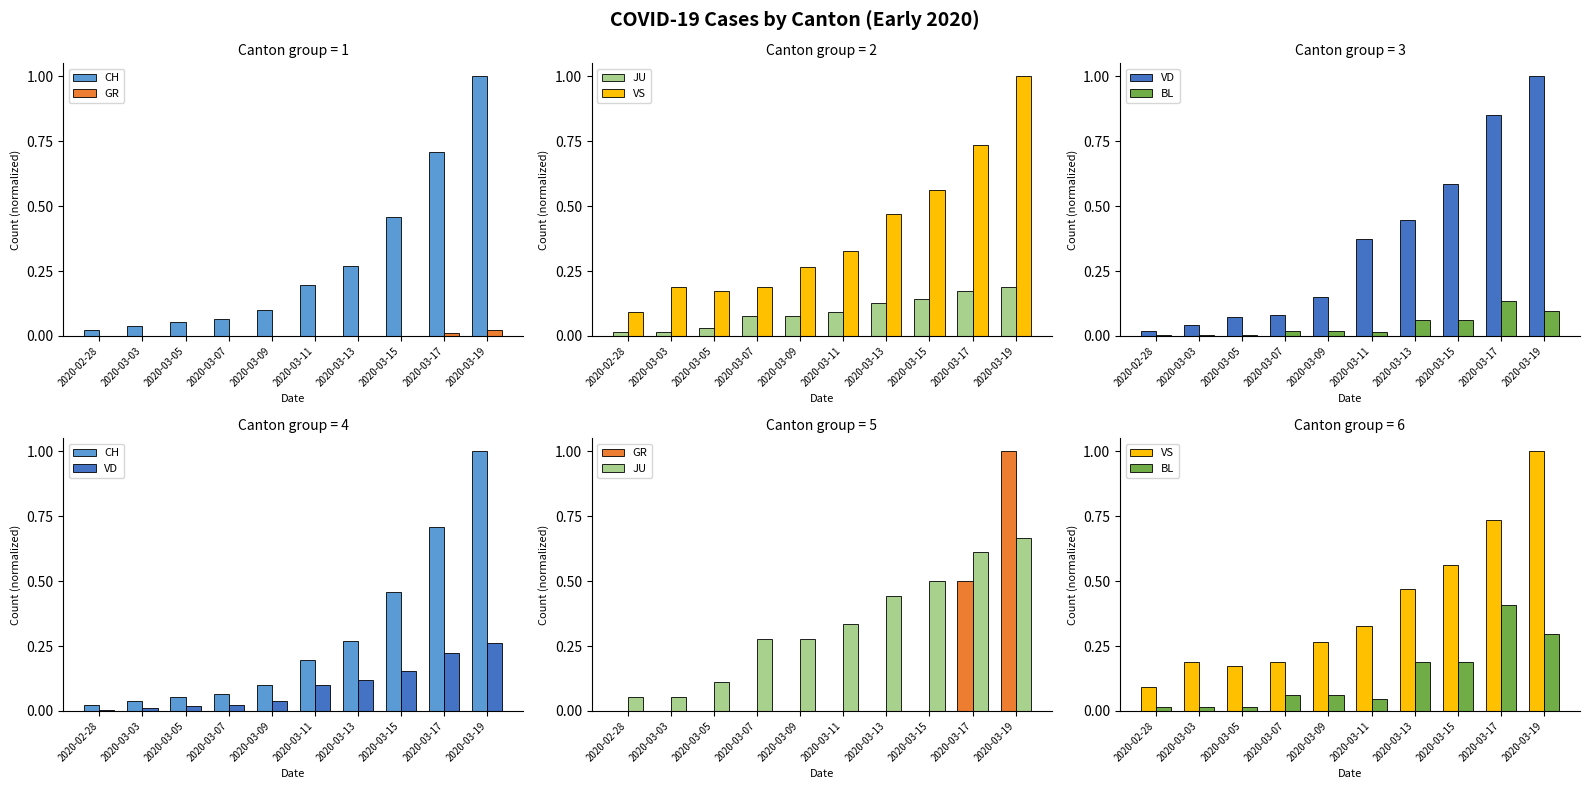

How many bars are there in total?

60